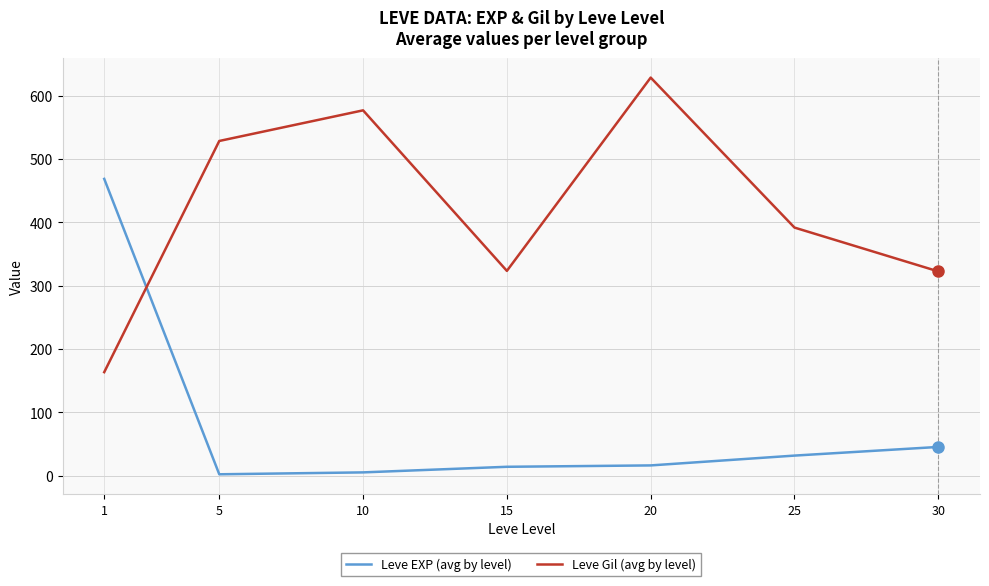

True or false: Leve EXP (avg by level) has a value of 105.5 at 1.

False